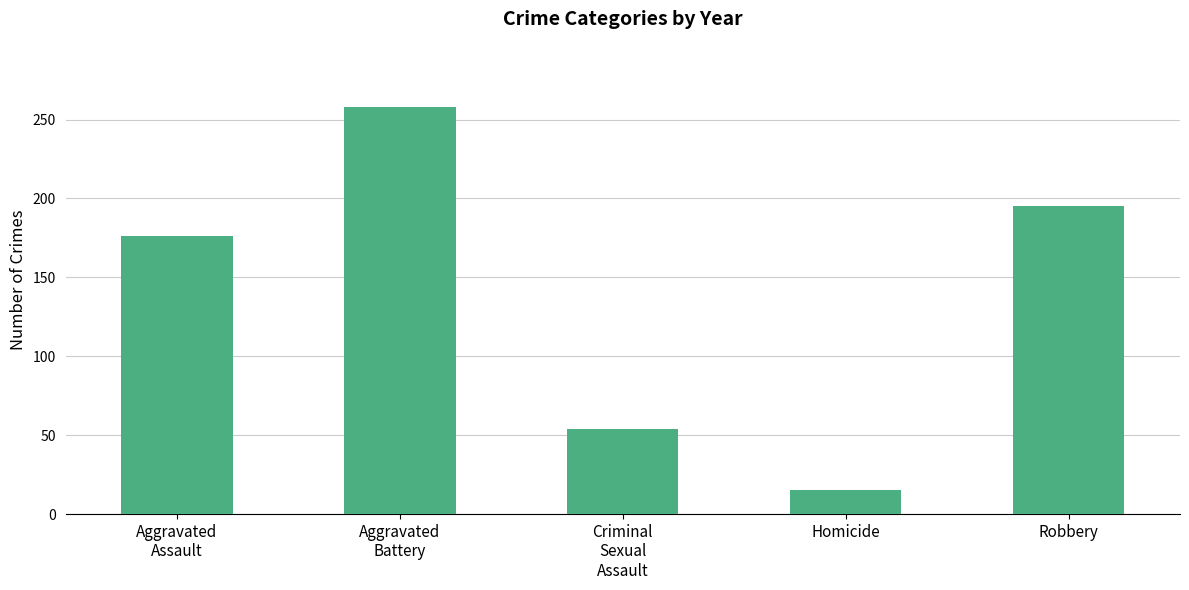

Is it true that the value at Robbery is 135?

False